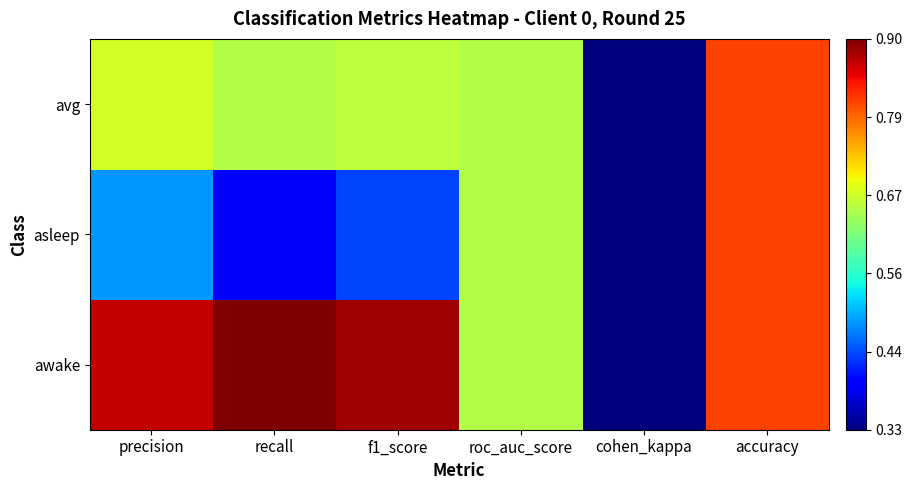

Which series has the largest range (max minus min)?

awake